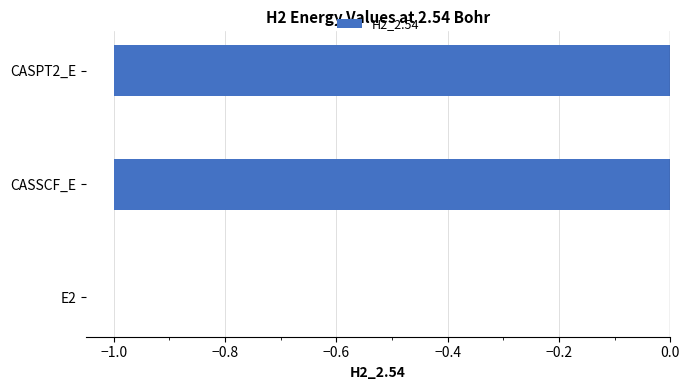

The value at CASPT2_E is -1.0. True or false?

True